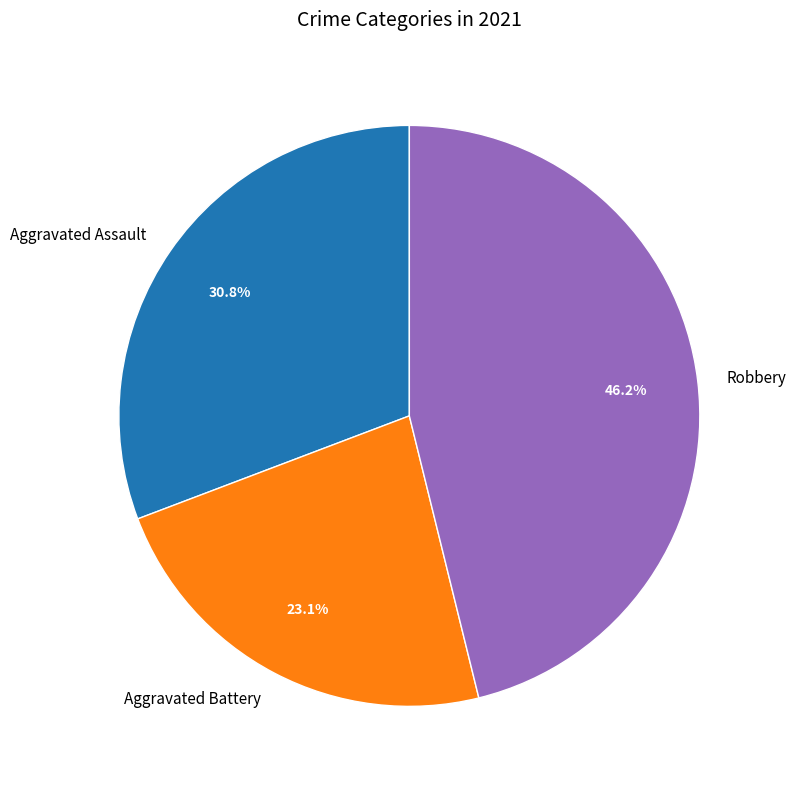

Does any single category account for the majority?

No